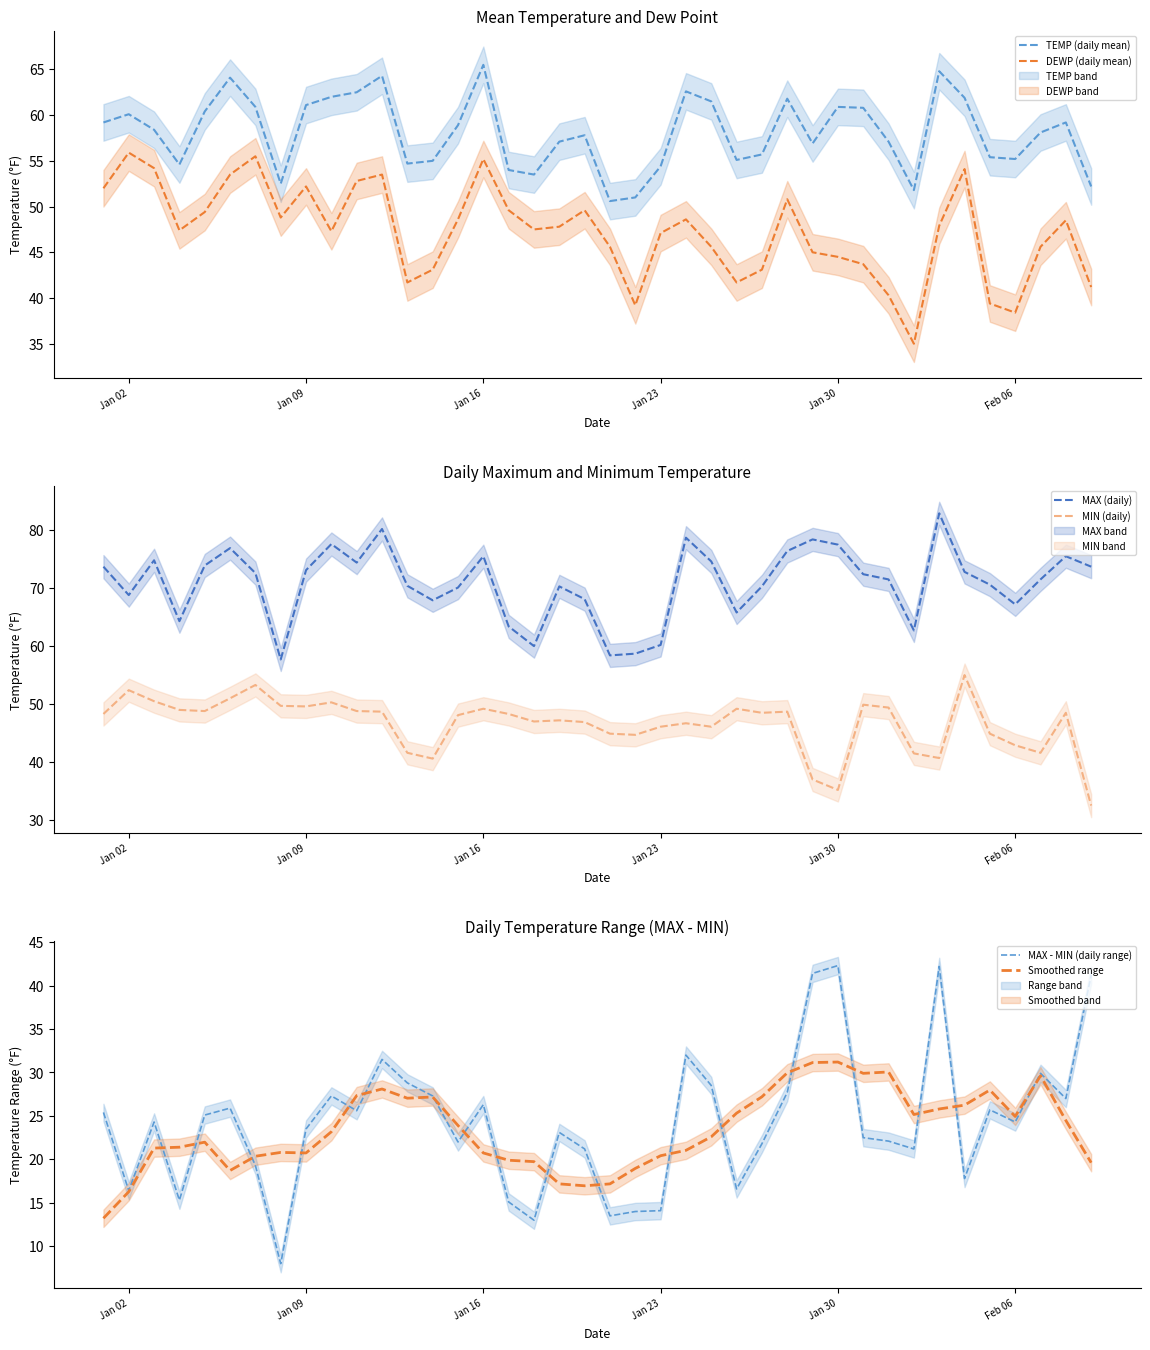

True or false: DEWP (daily mean) and TEMP (daily mean) intersect in this chart.

False